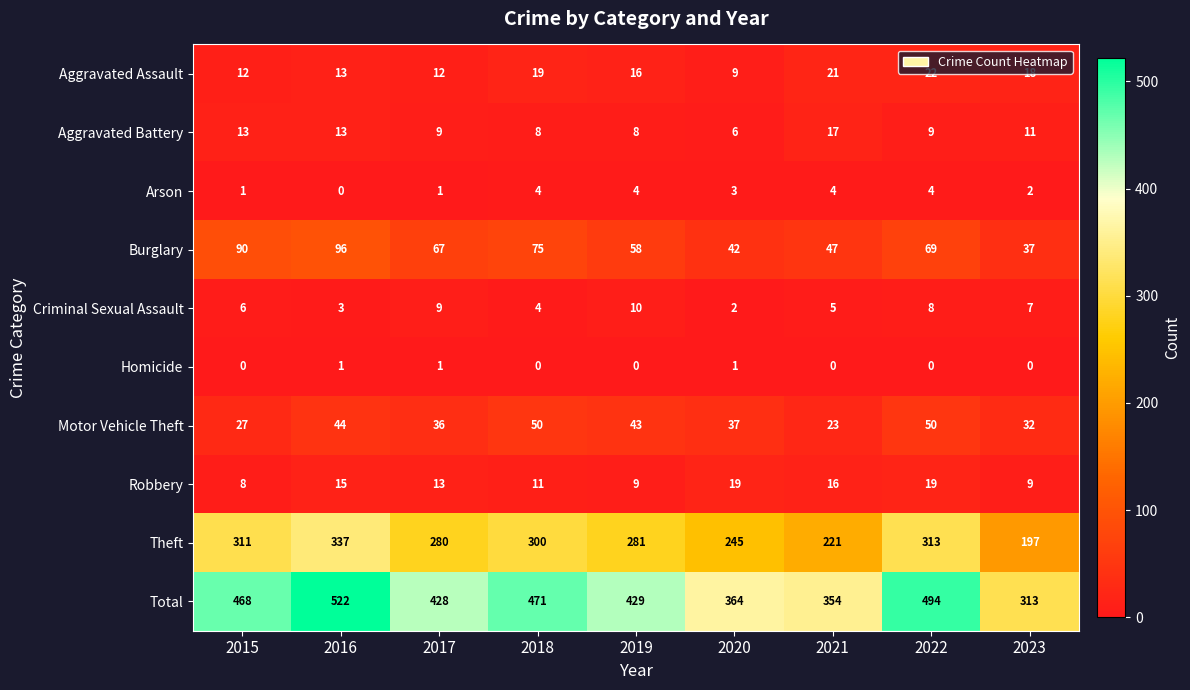

Which category has the highest value in the Burglary series?

2016